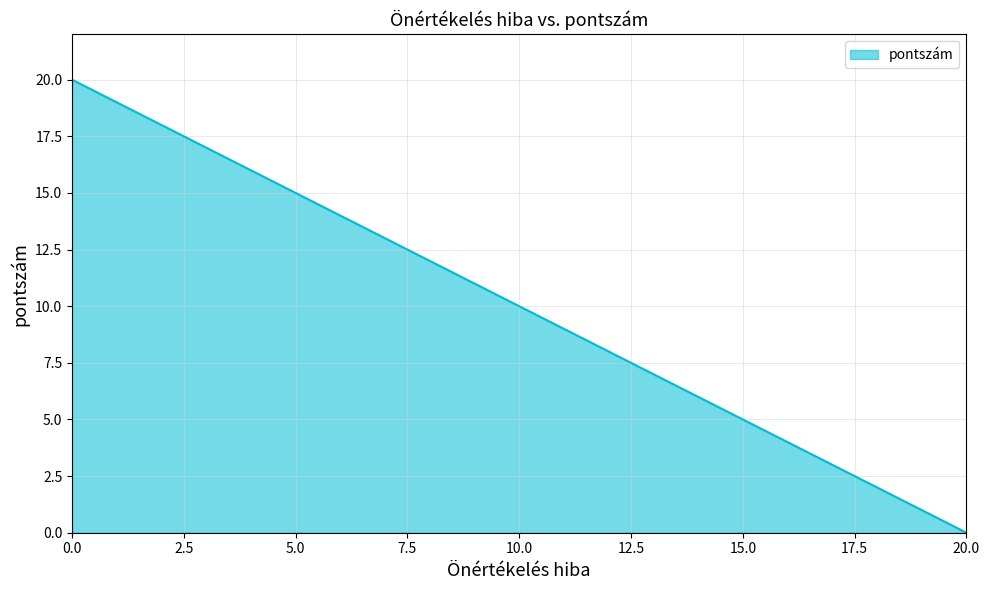

What is the difference between the maximum and minimum values?

20